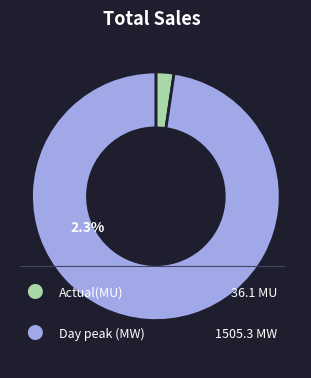

Is there any slice that represents more than half of the pie?

Yes